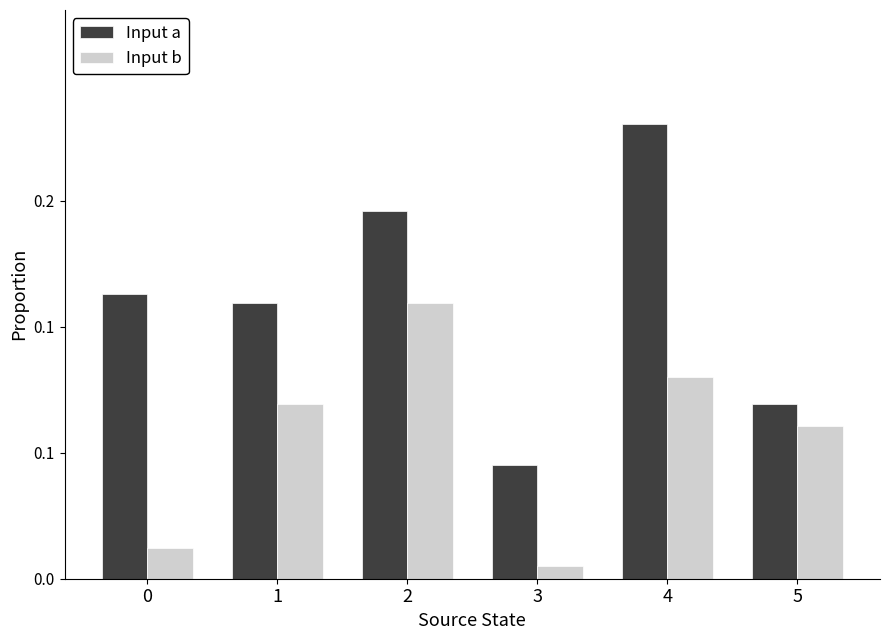

What are all the series names shown in the legend?

Input a, Input b